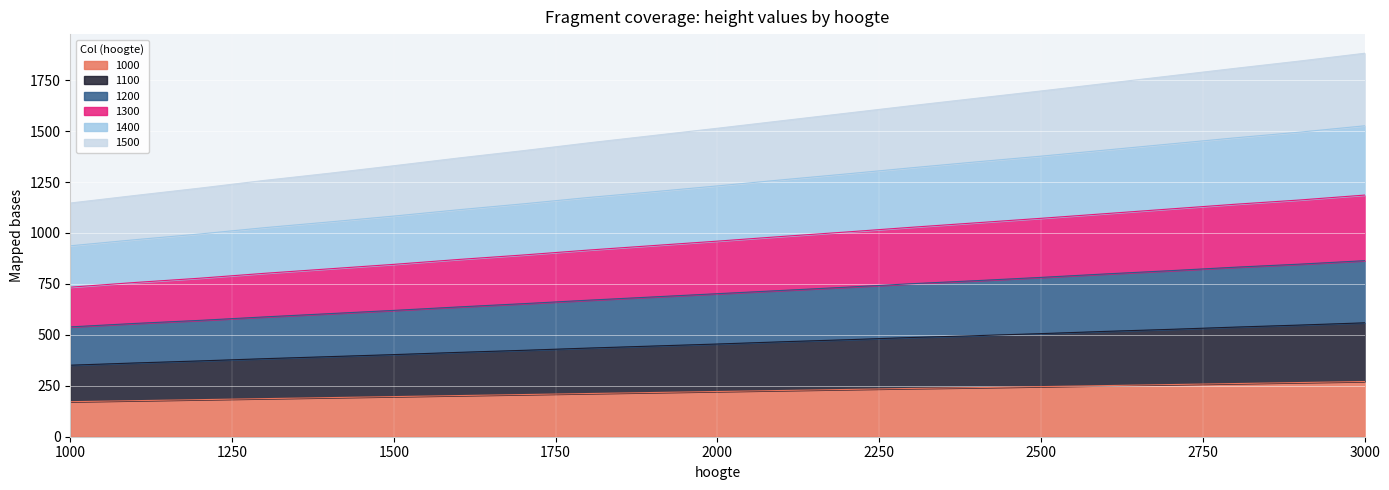

Does the chart display data point markers on the line(s)?

No